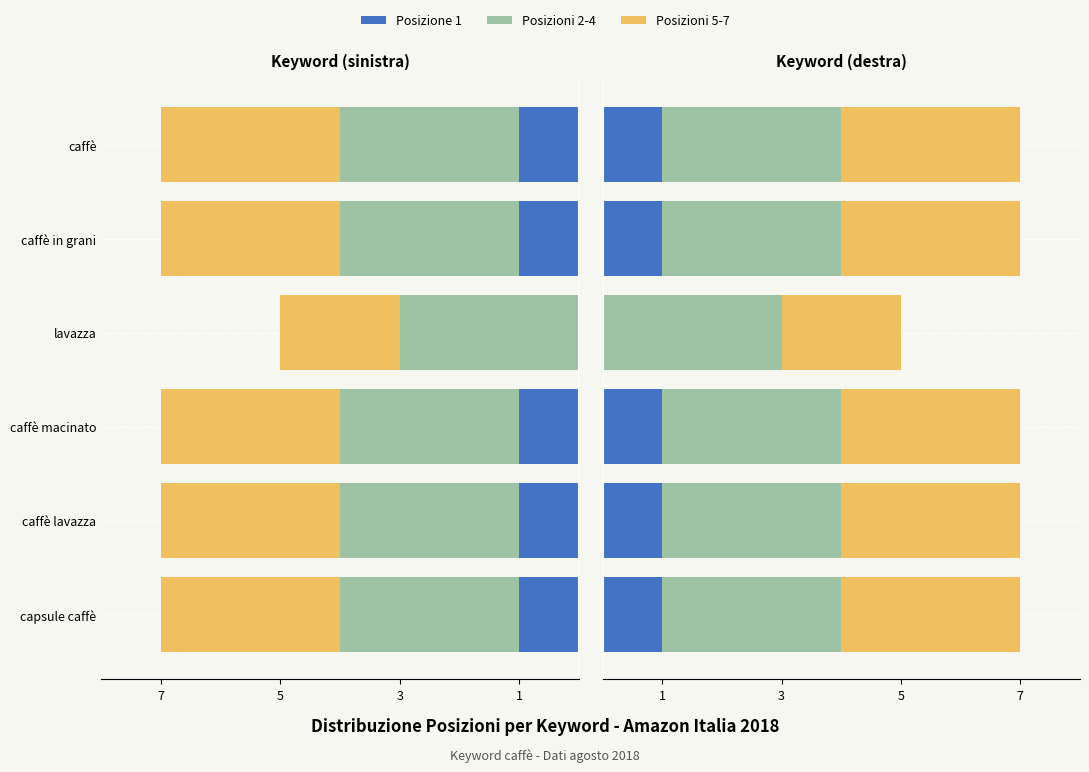

Which series changed the most between 5 and 1?

Posizione 1